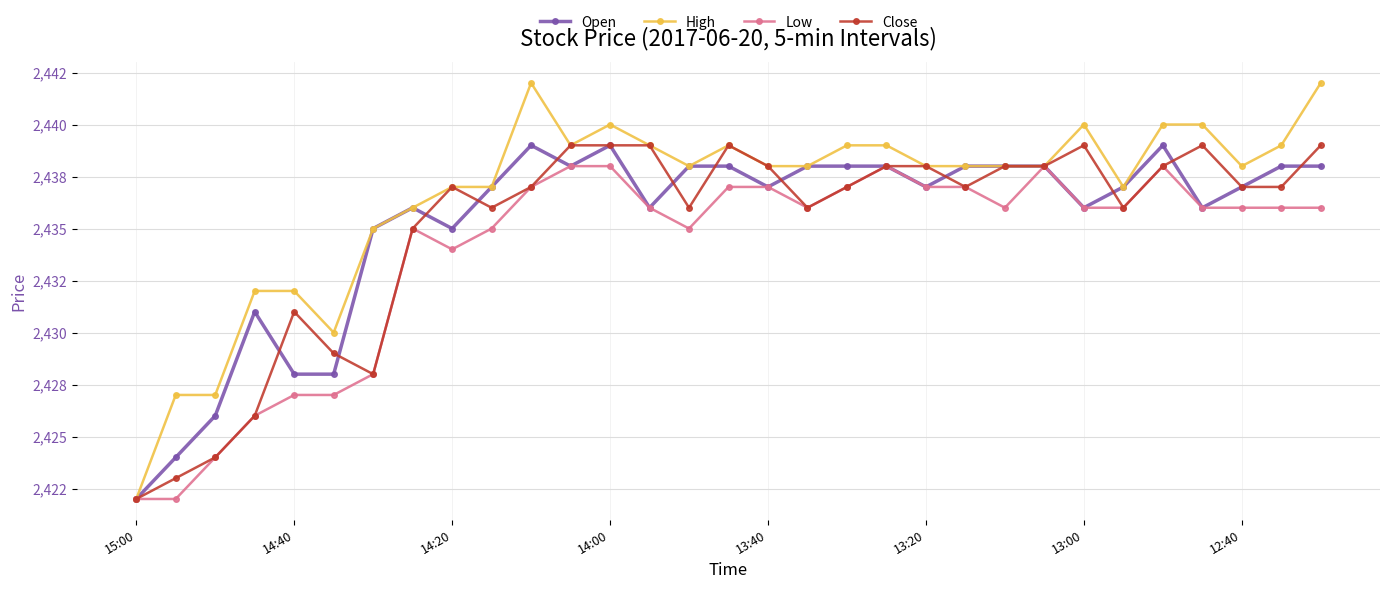

Does the chart have visible grid lines?

Yes